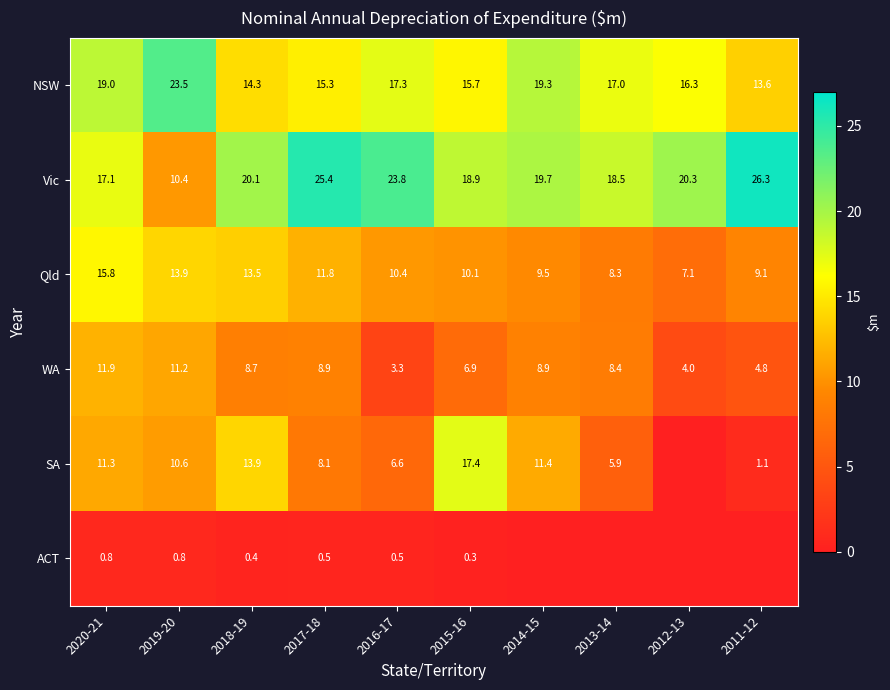

What is the total value across all series at 2014-15?

68.8